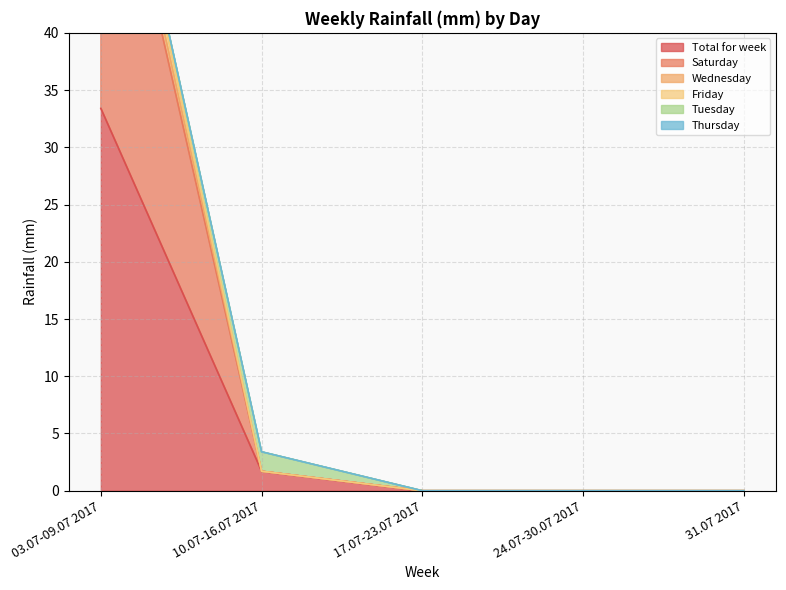

The value of Friday at 24.07-30.07 2017 is -40.0. True or false?

False